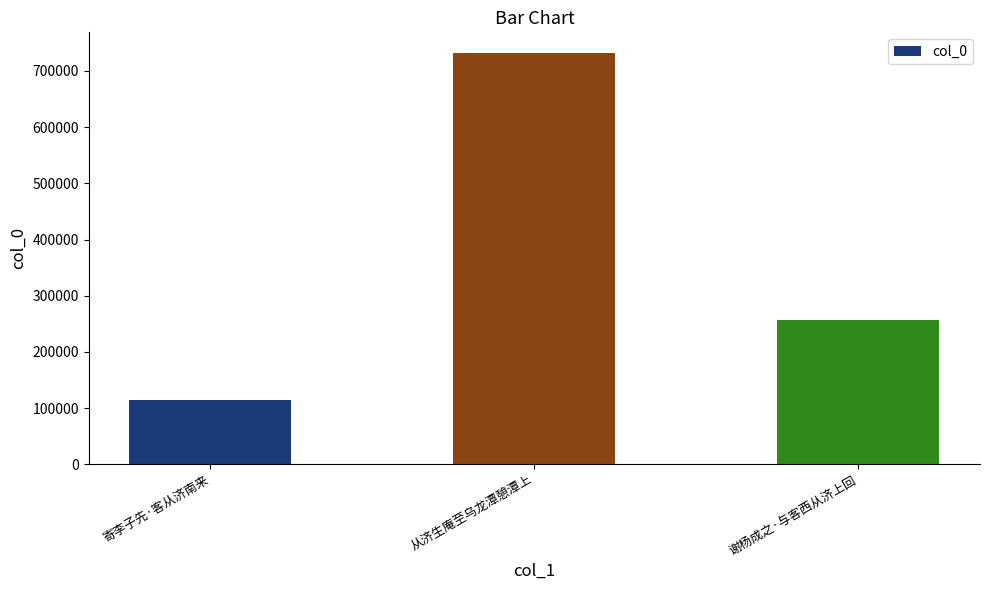

Between 谢杨成之·与客西从济上回 and 寄李子先·客从济南来, which is larger?

谢杨成之·与客西从济上回